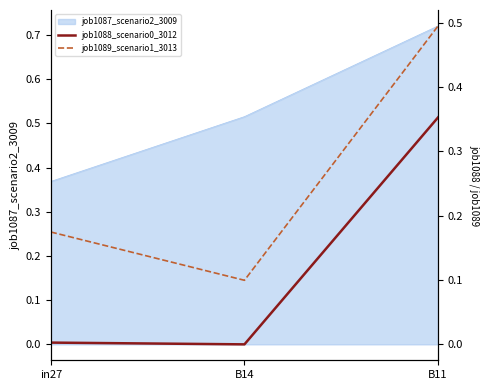

At how many categories does at least one series exceed 0?

3